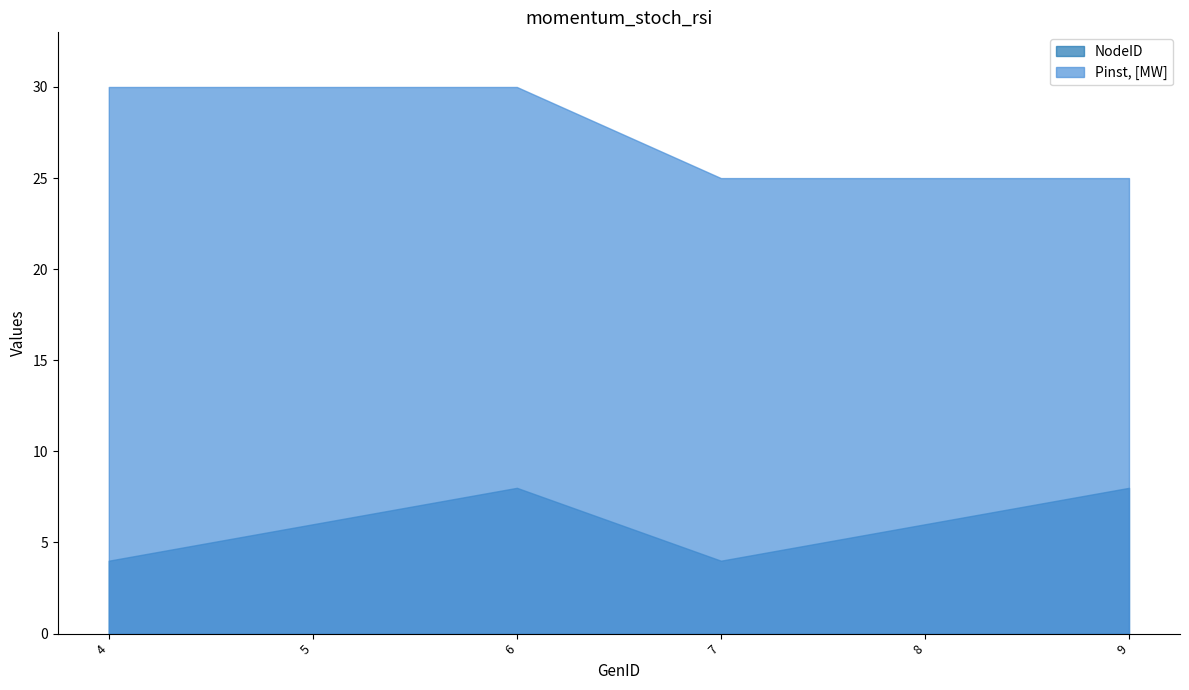

Which series changed the most between 4 and 8?

Pinst, [MW]